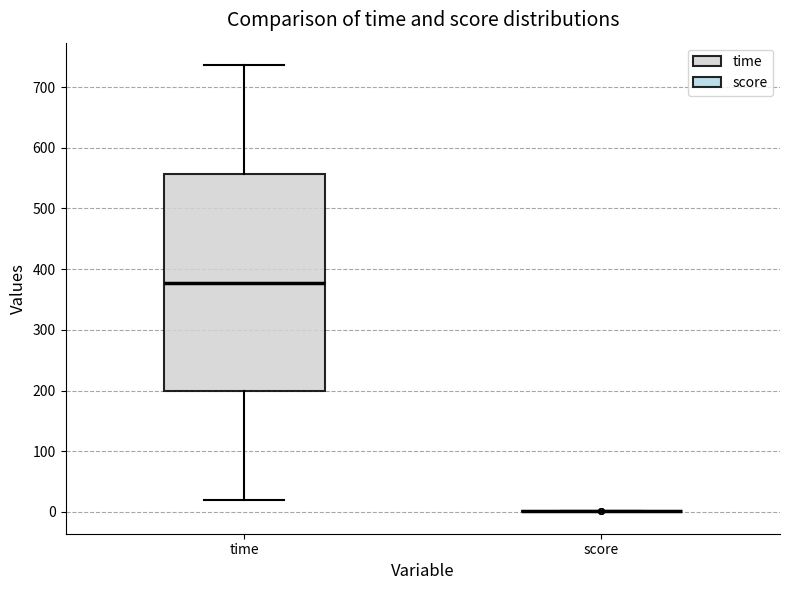

Comparing the boxes themselves (not the whiskers), which one is the tallest?

time